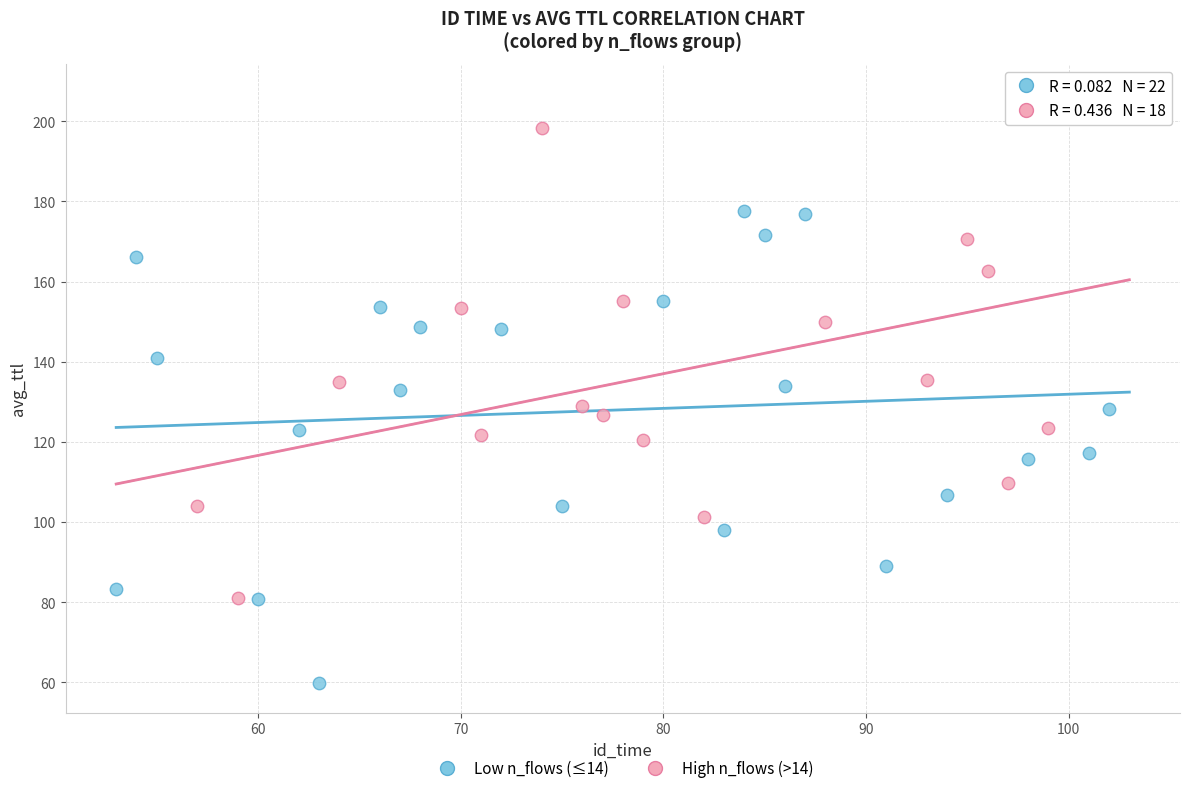

Which series contains the lowest Y value?

Low n_flows (≤14)